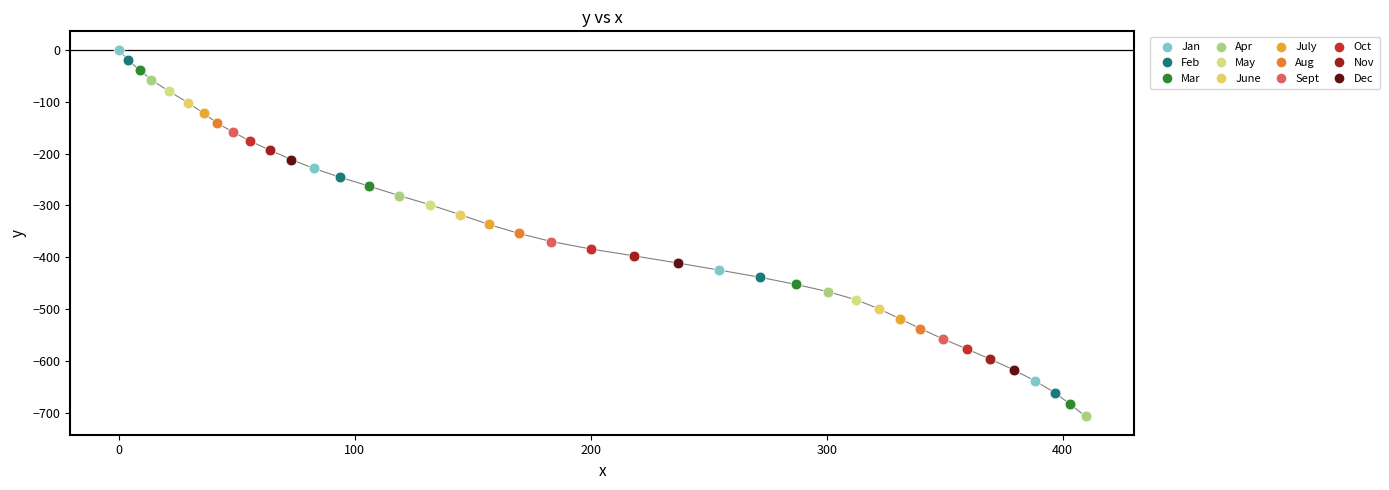

What is the difference between the maximum and minimum values?

706.3